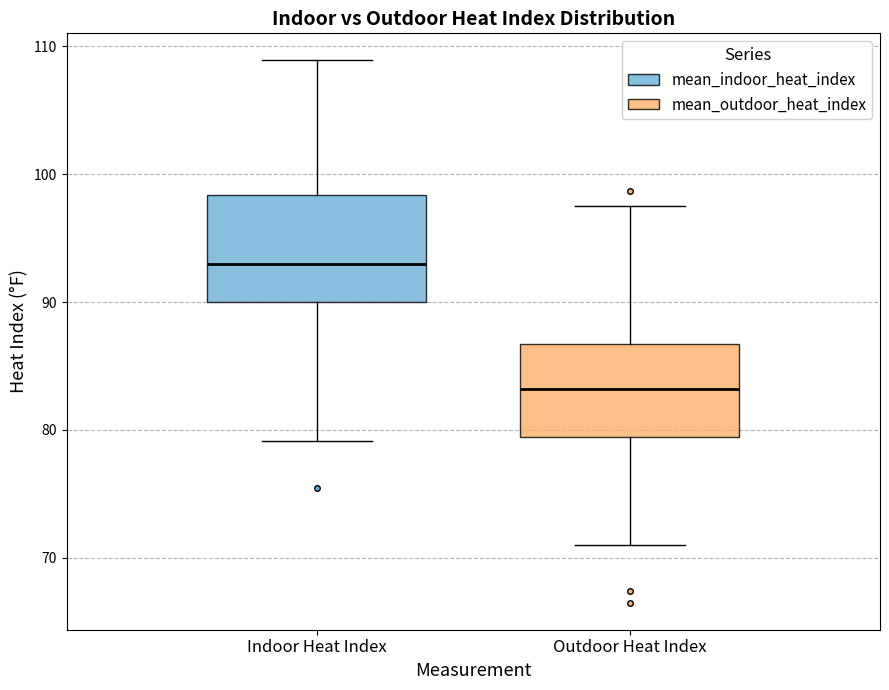

Reading left to right, read every box against the y-axis: the position of its median line, the range the box covers, and the ends of its whiskers. The values are not printed on the chart, so give them approximately, as read against the axis.

Indoor Heat Index: median 93, box 90 to 98, whiskers 79 to 109
Outdoor Heat Index: median 83, box 79 to 87, whiskers 71 to 98